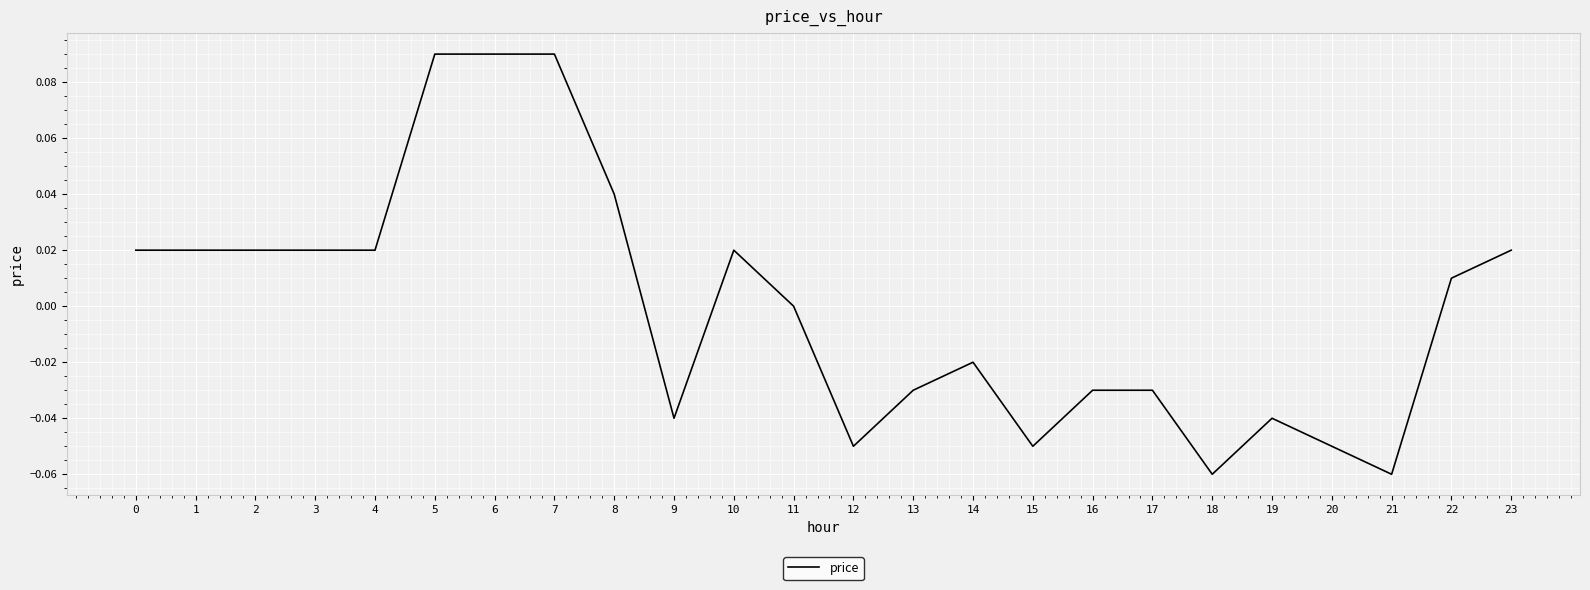

Which has a higher value, 22 or 17?

22